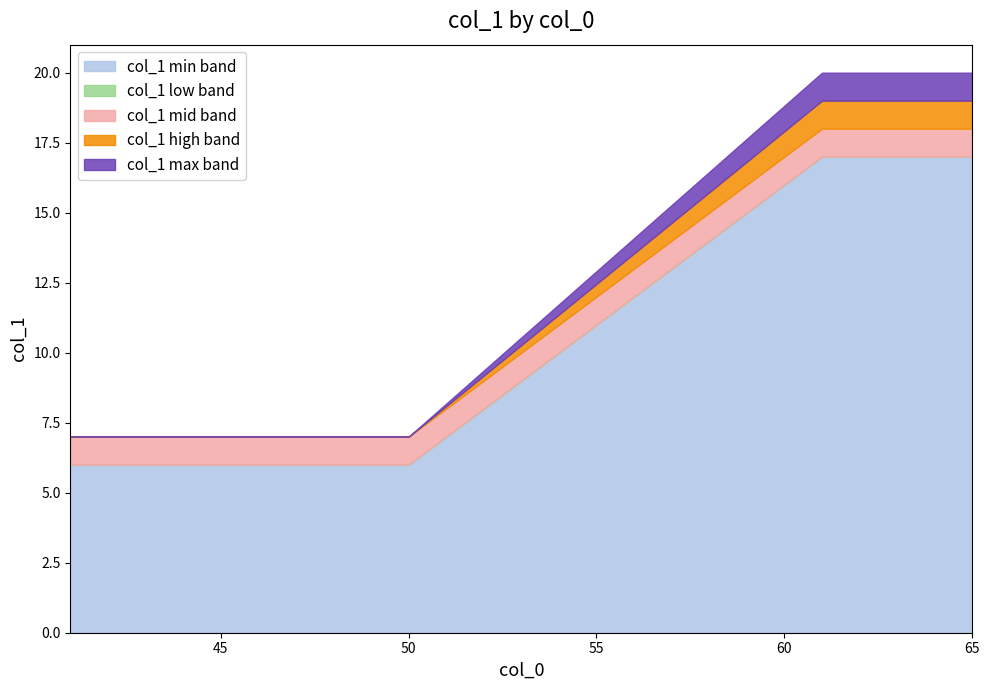

How many col_0 group 41-50 values are between 6 and 7?

20